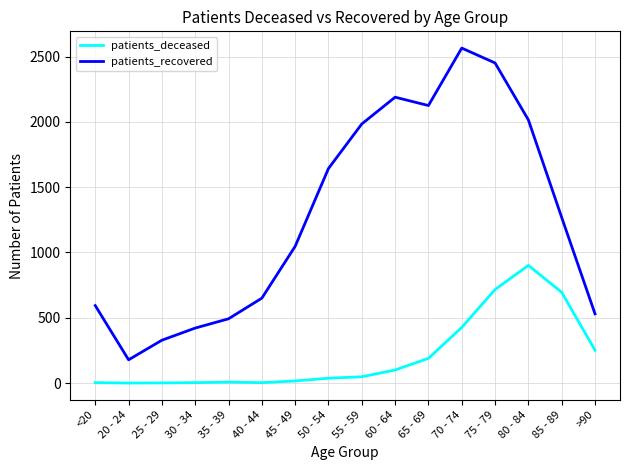

True or false: patients_recovered and patients_deceased cross at least once.

False